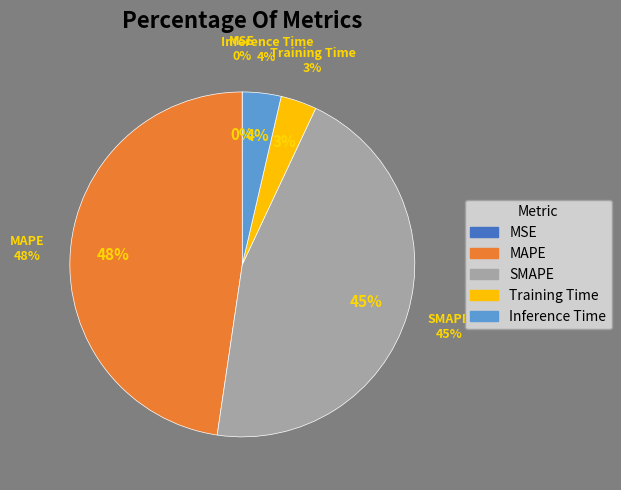

How many segments does this pie chart have?

5